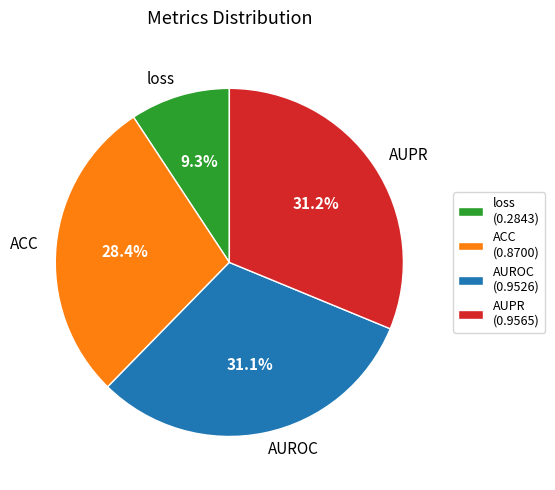

To the nearest percent, what percentage of the pie is ACC?

28%